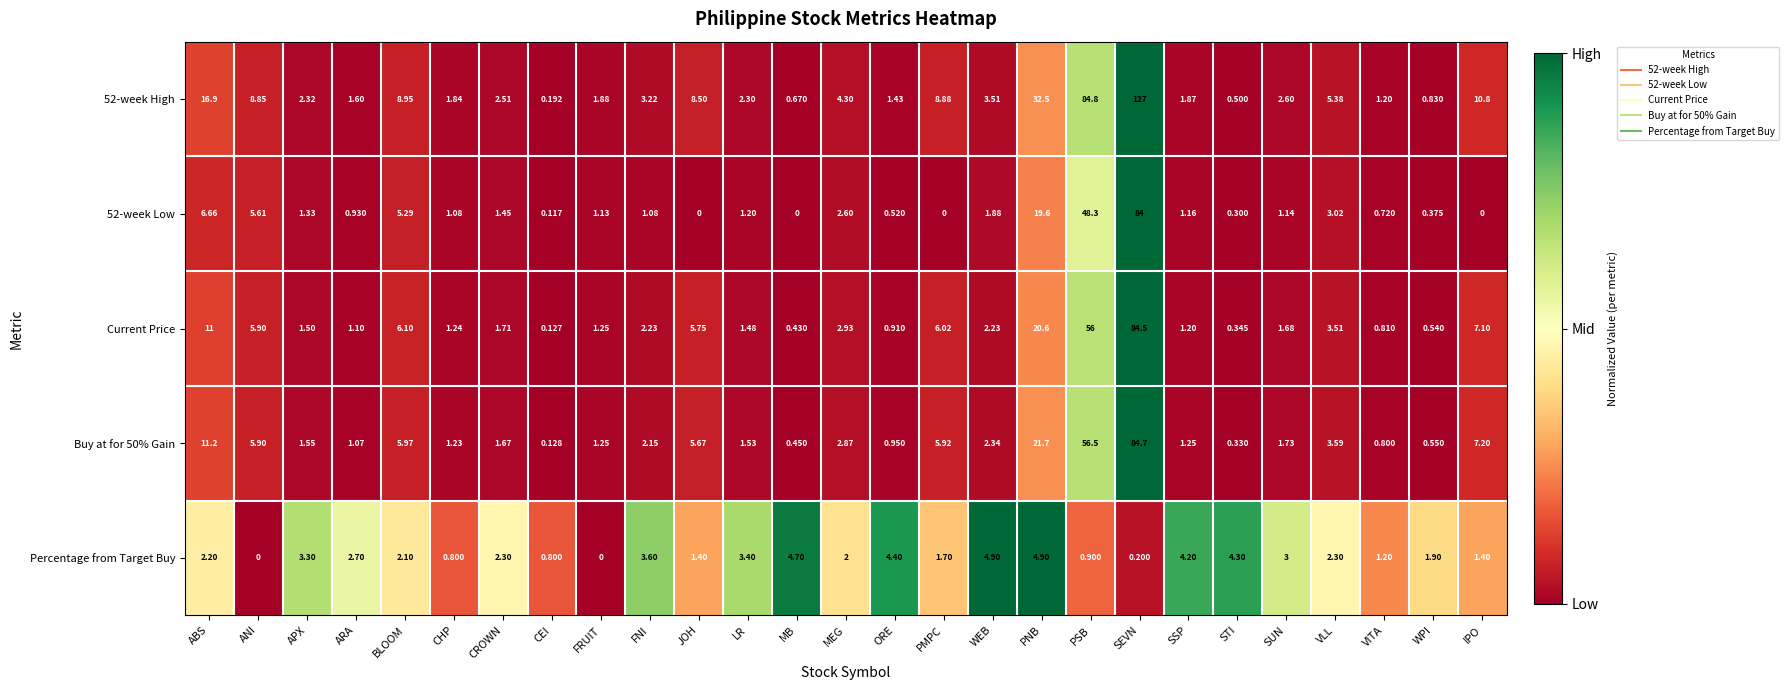

Is the value of Percentage from Target Buy at VITA greater than the value of Current Price at FNI?

No